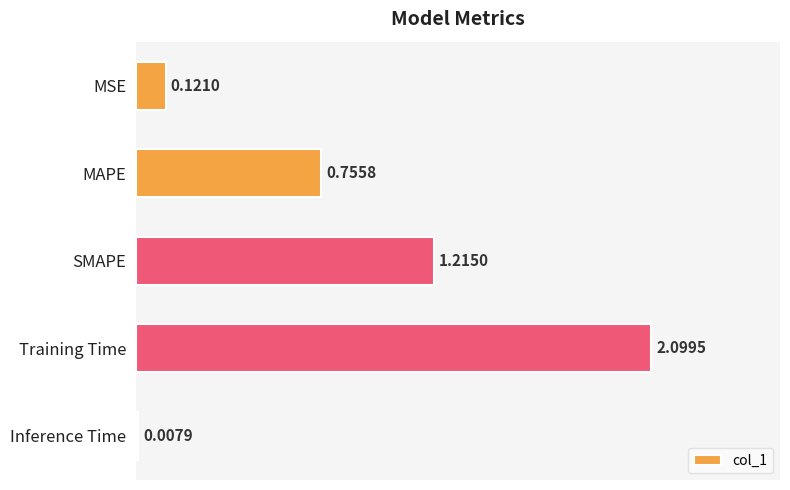

How many bars are there in total?

5